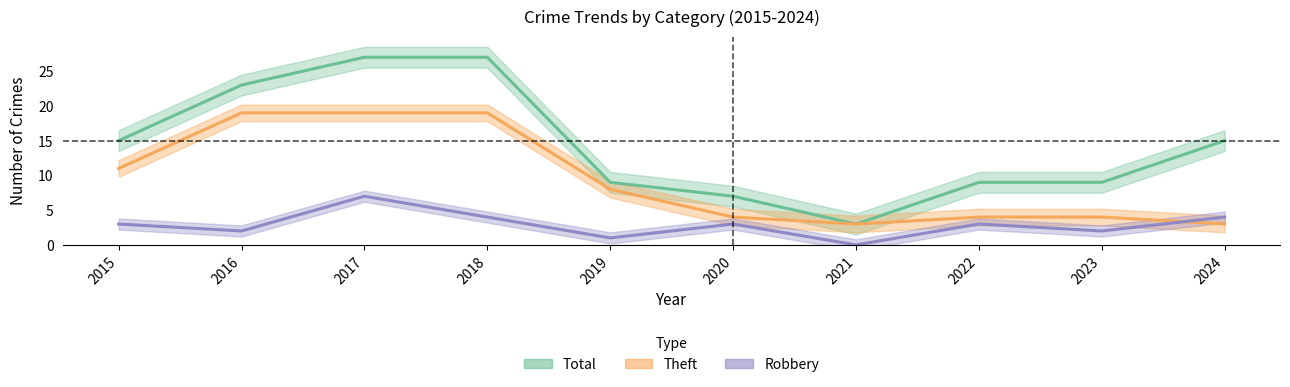

The value of Robbery at 2018 is 7. True or false?

False